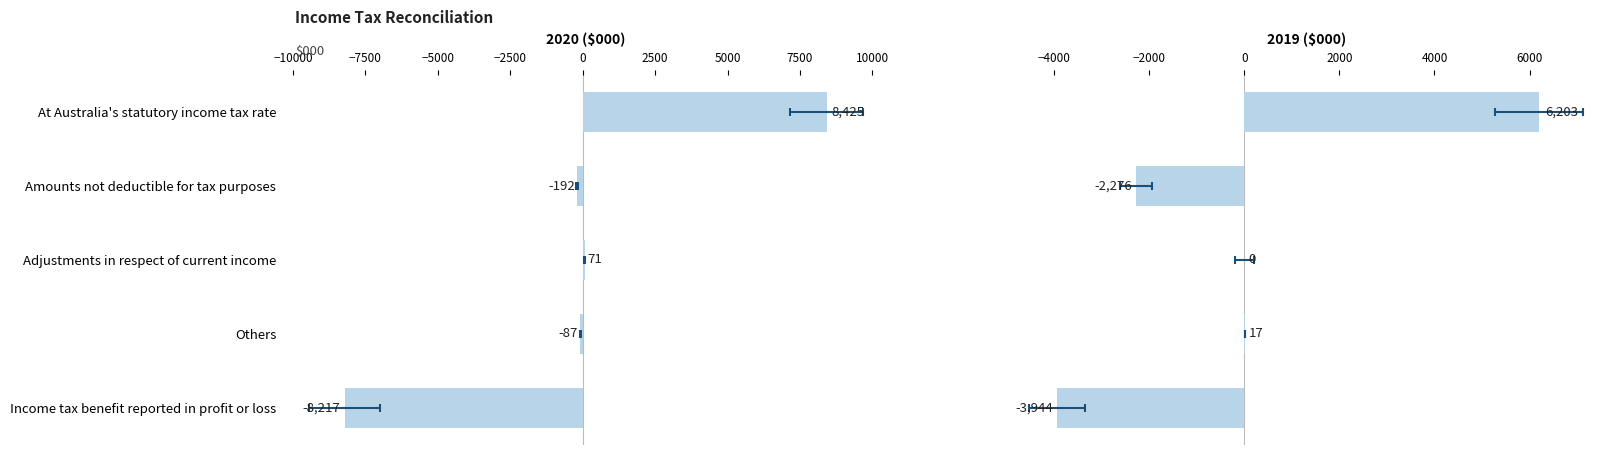

What is the difference between the highest and lowest values at Income tax benefit reported in profit or loss?

4273